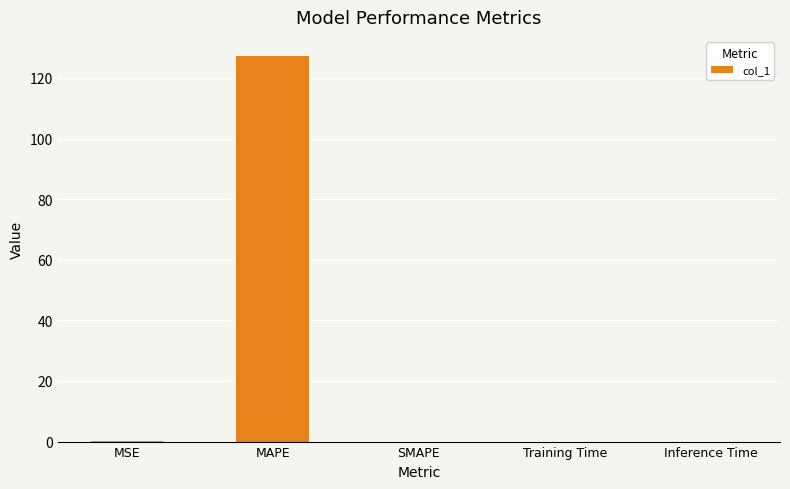

What is the sum of all values?

127.4